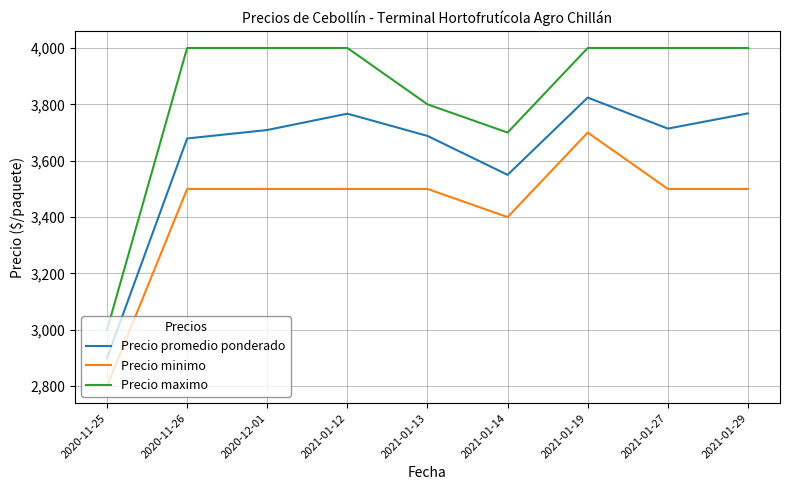

Read the Precio maximo value at 2021-01-27, to the nearest 50.

4000